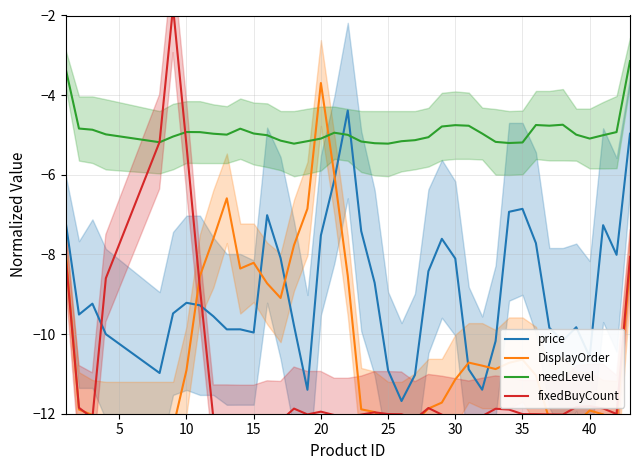

How many values in the needLevel series exceed -4?

2